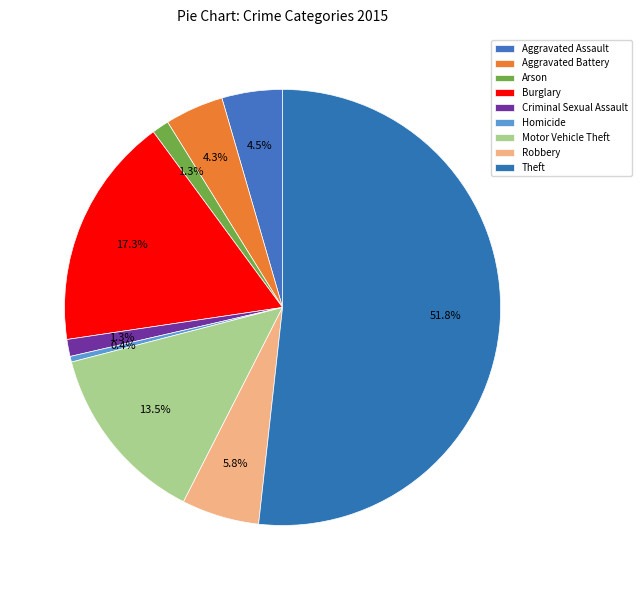

Count the number of slices in the pie.

9